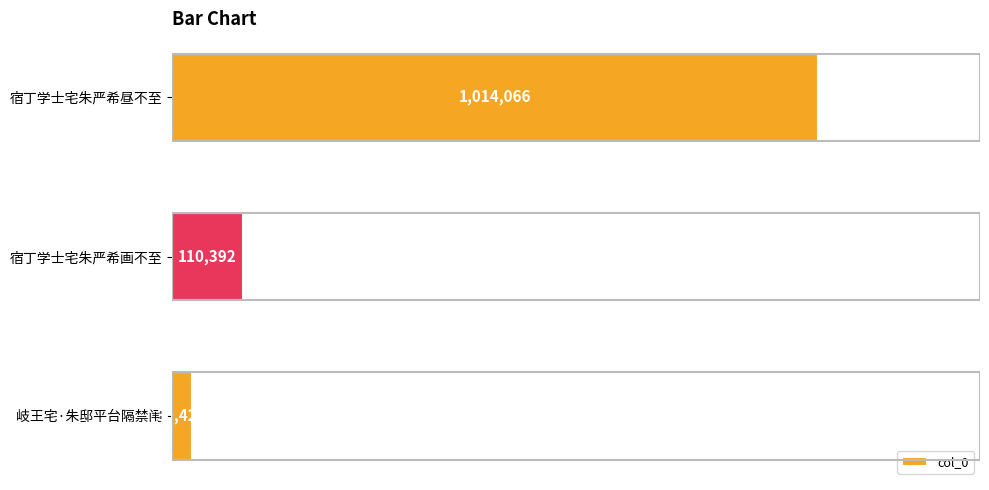

Does the chart contain any negative values?

No